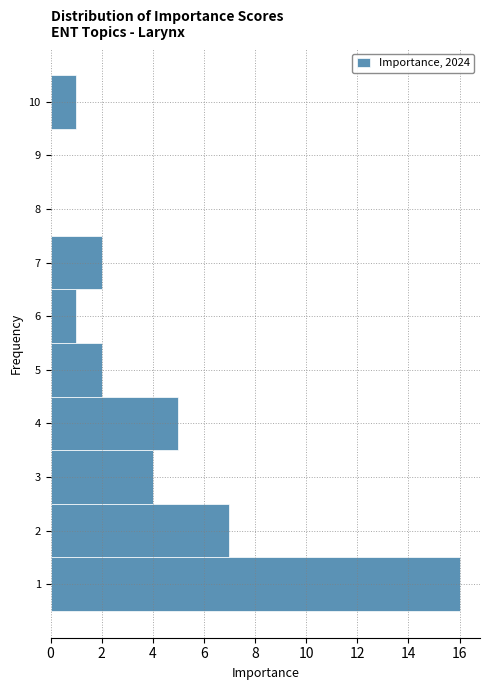

How long is the bar that spans 3.5 to 4.5 on the y-axis? The values are not printed on the chart, so give them approximately, as read against the axis.

5